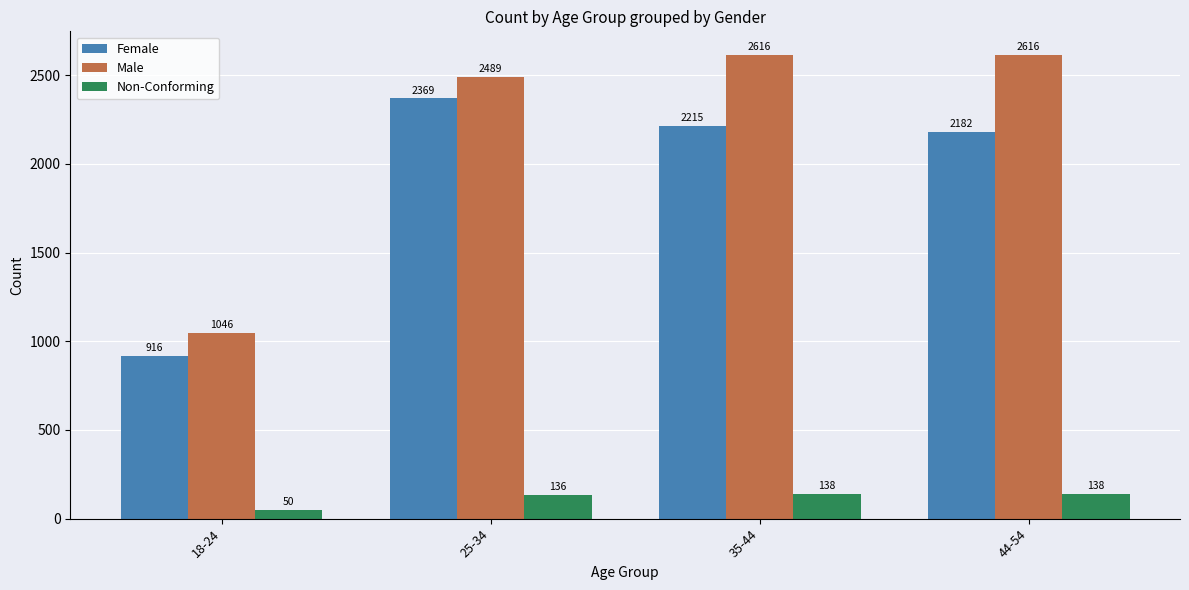

At how many categories does at least one series exceed 235?

4